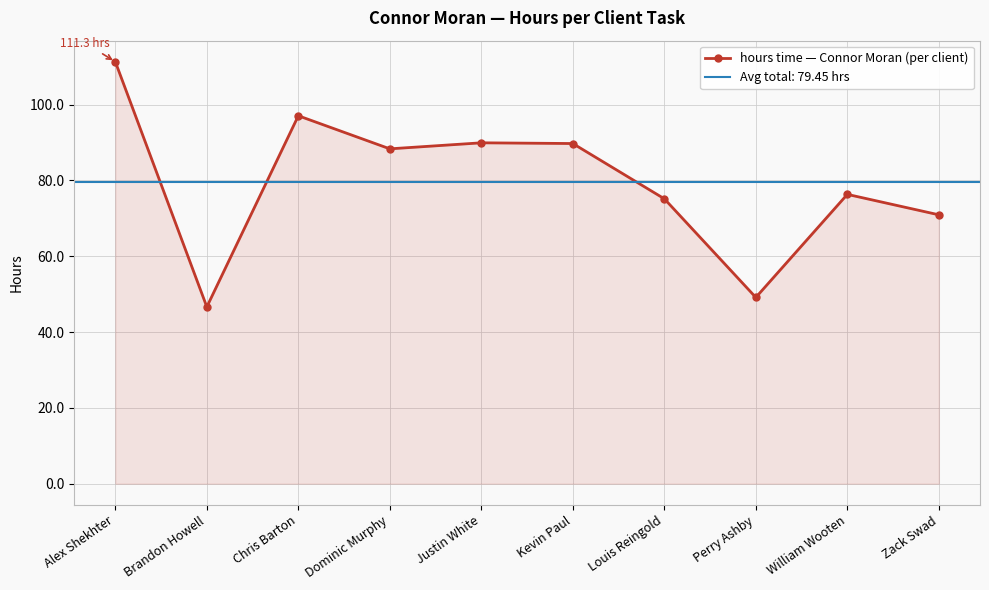

What is the minimum value for hours time — Connor Moran (per client)?

46.6